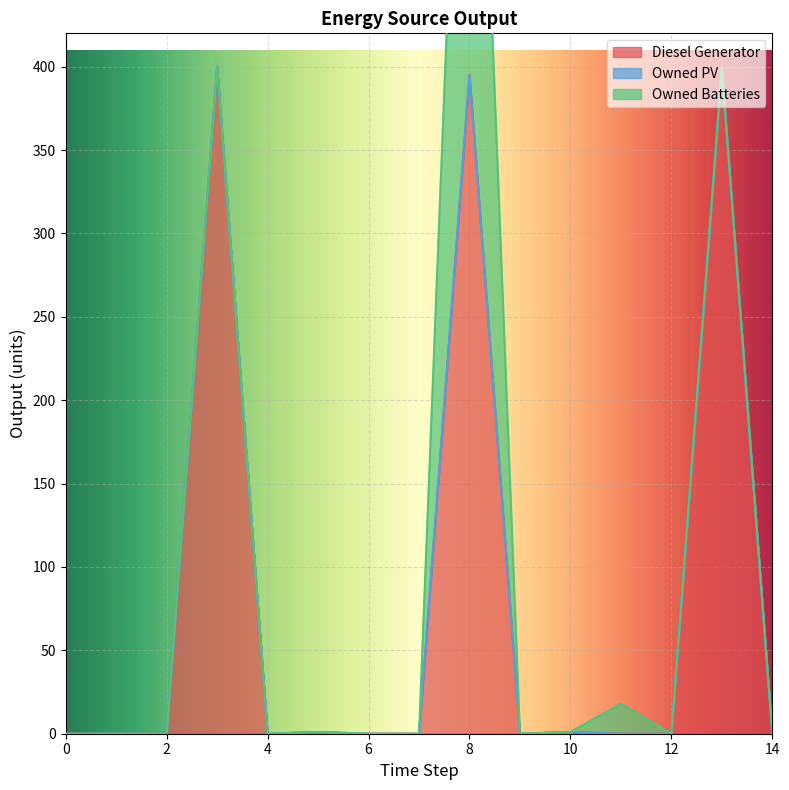

True or false: Owned Batteries and Diesel Generator cross at least once.

True